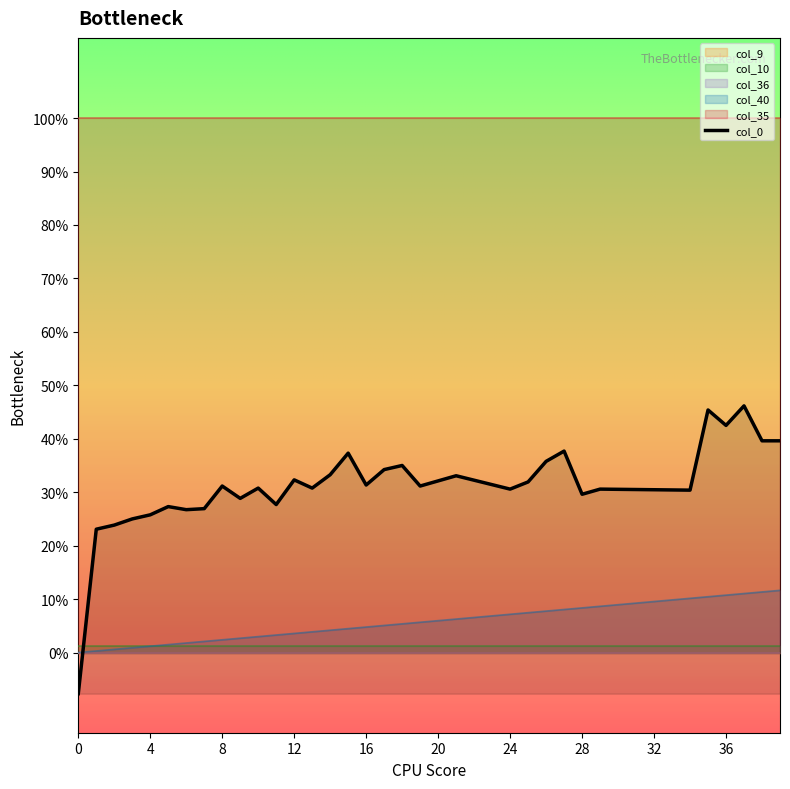

Where does the col_0 series first go above 0?

1